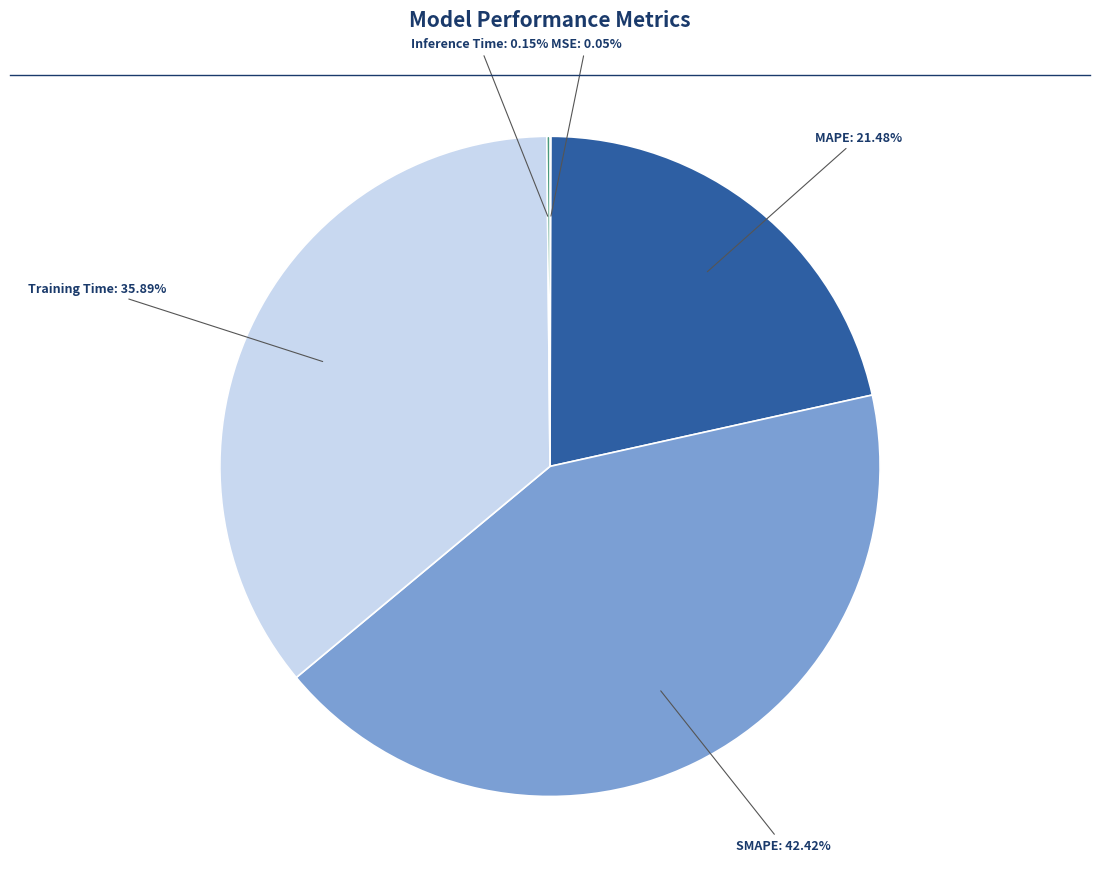

Is there any slice that represents more than half of the pie?

No